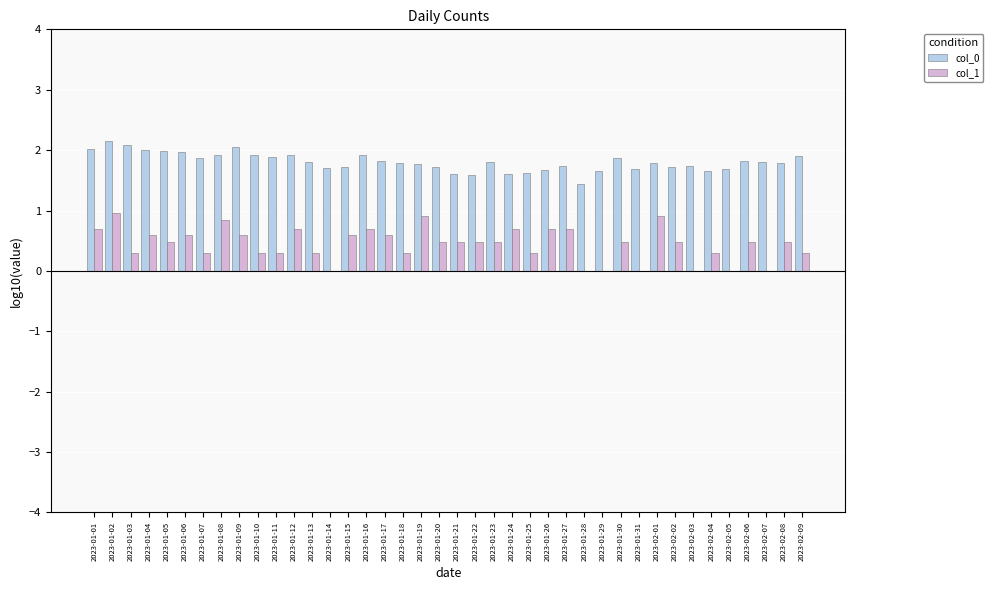

Rank the categories by col_0 value from lowest to highest.

2023-01-28, 2023-01-22, 2023-01-24, 2023-01-21, 2023-01-25, 2023-01-29, 2023-02-04, 2023-01-26, 2023-02-05, 2023-01-31, 2023-01-14, 2023-01-15, 2023-01-20, 2023-02-02, 2023-01-27, 2023-02-03, 2023-01-19, 2023-02-01, 2023-02-08, 2023-01-18, 2023-01-13, 2023-01-23, 2023-02-07, 2023-01-17, 2023-02-06, 2023-01-07, 2023-01-30, 2023-01-11, 2023-02-09, 2023-01-12, 2023-01-16, 2023-01-10, 2023-01-08, 2023-01-06, 2023-01-05, 2023-01-04, 2023-01-01, 2023-01-09, 2023-01-03, 2023-01-02